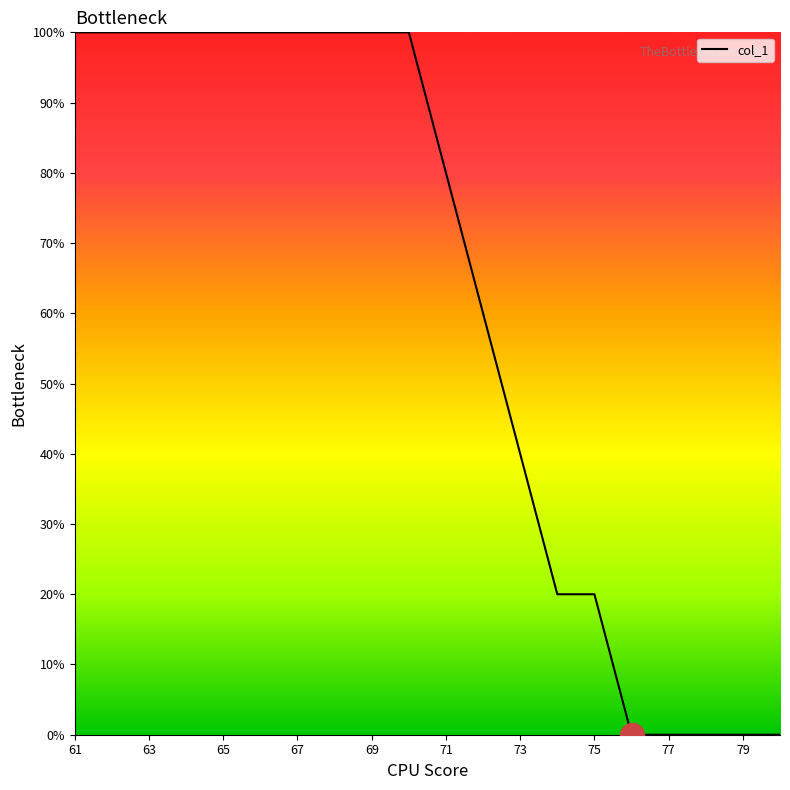

What is the difference between the maximum and minimum values?

100